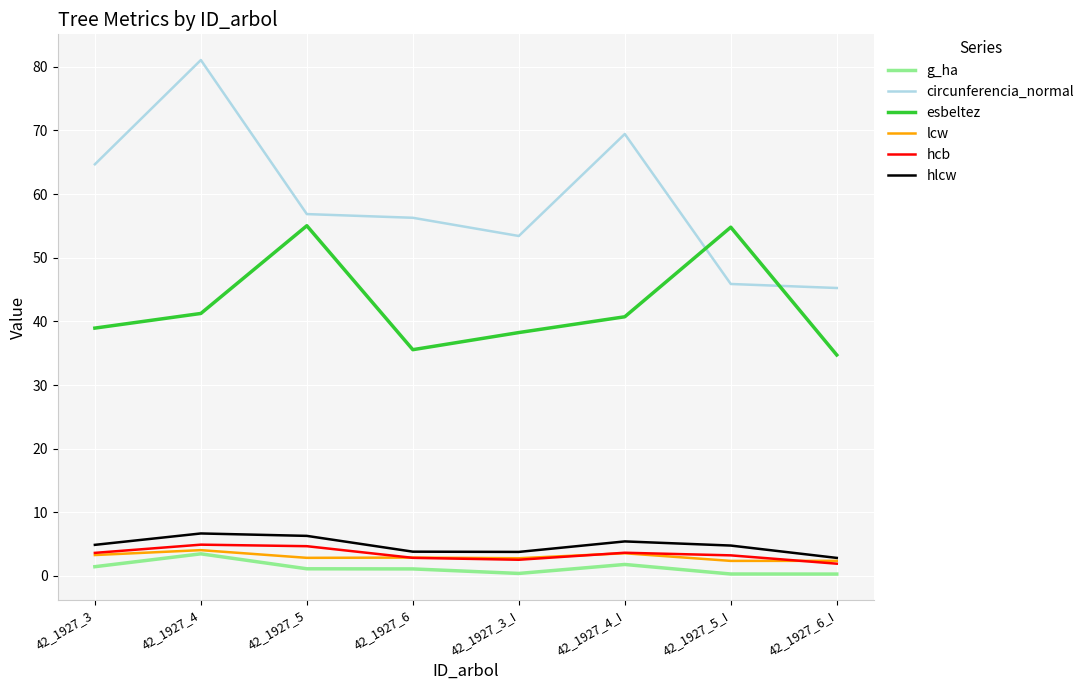

True or false: circunferencia_normal and lcw intersect in this chart.

False